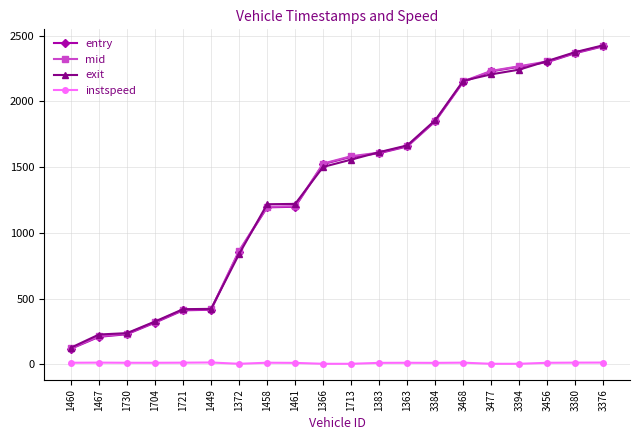

Is the value of entry at 1704 greater than the value of instspeed at 1449?

Yes